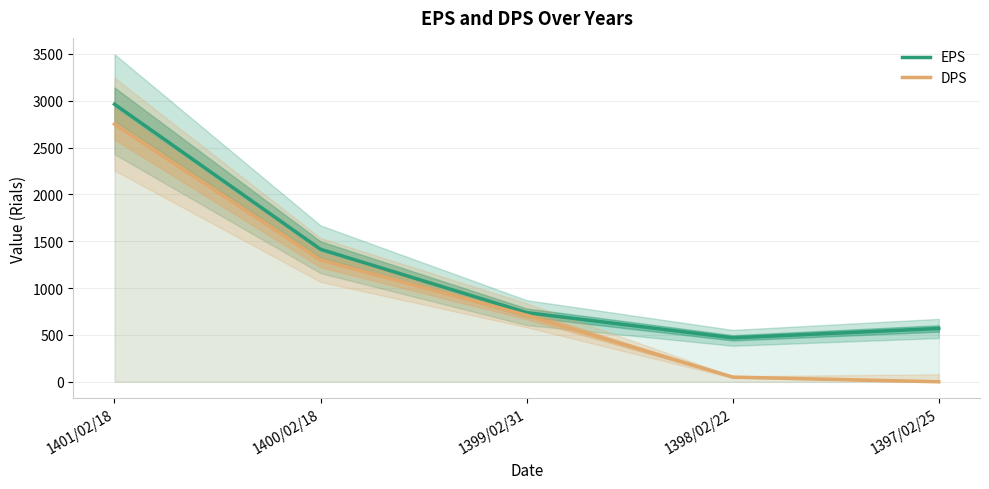

True or false: EPS has more than 2 points higher than both neighbors.

False